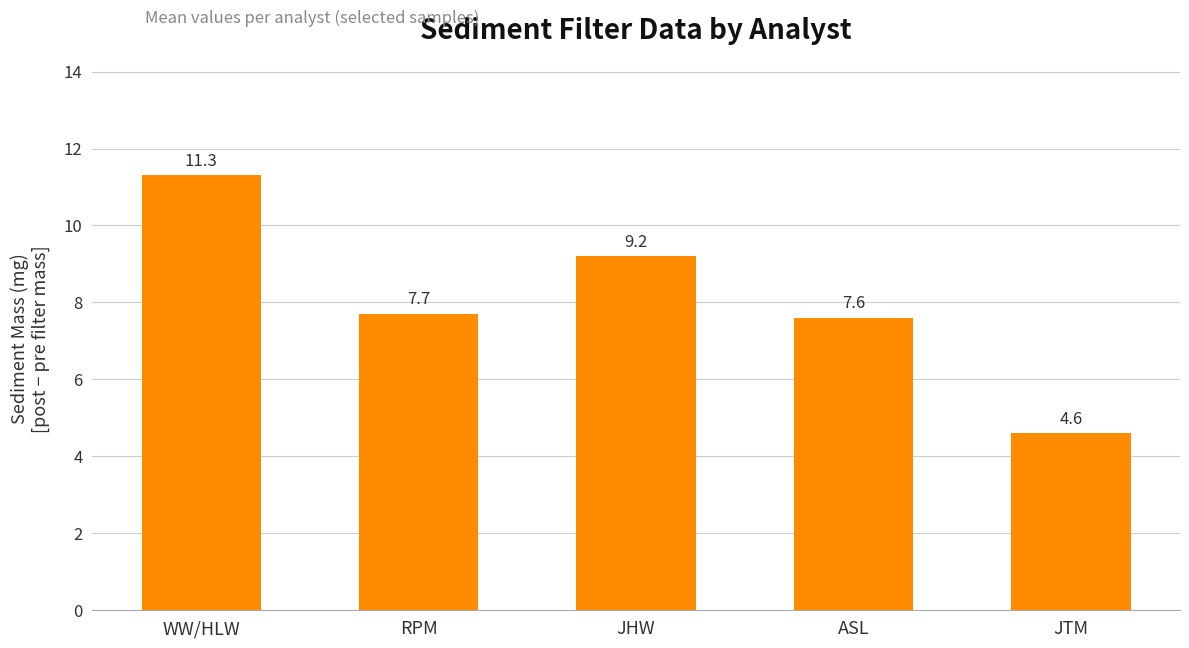

The value at RPM is 7.7. True or false?

True